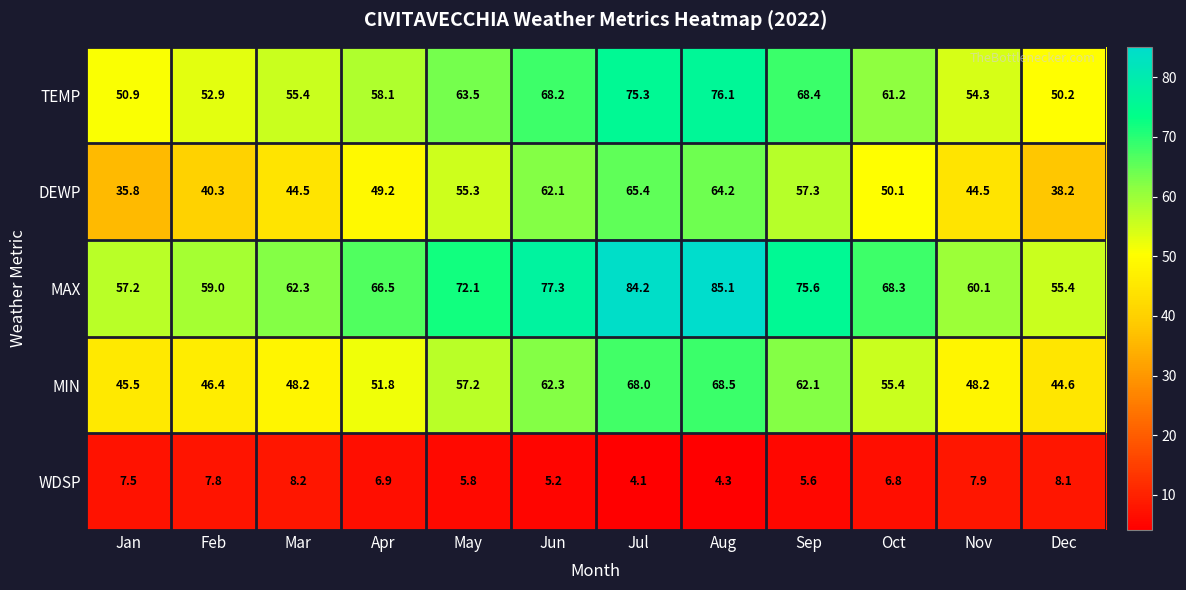

True or false: WDSP has a value of 8.1 at Dec.

True